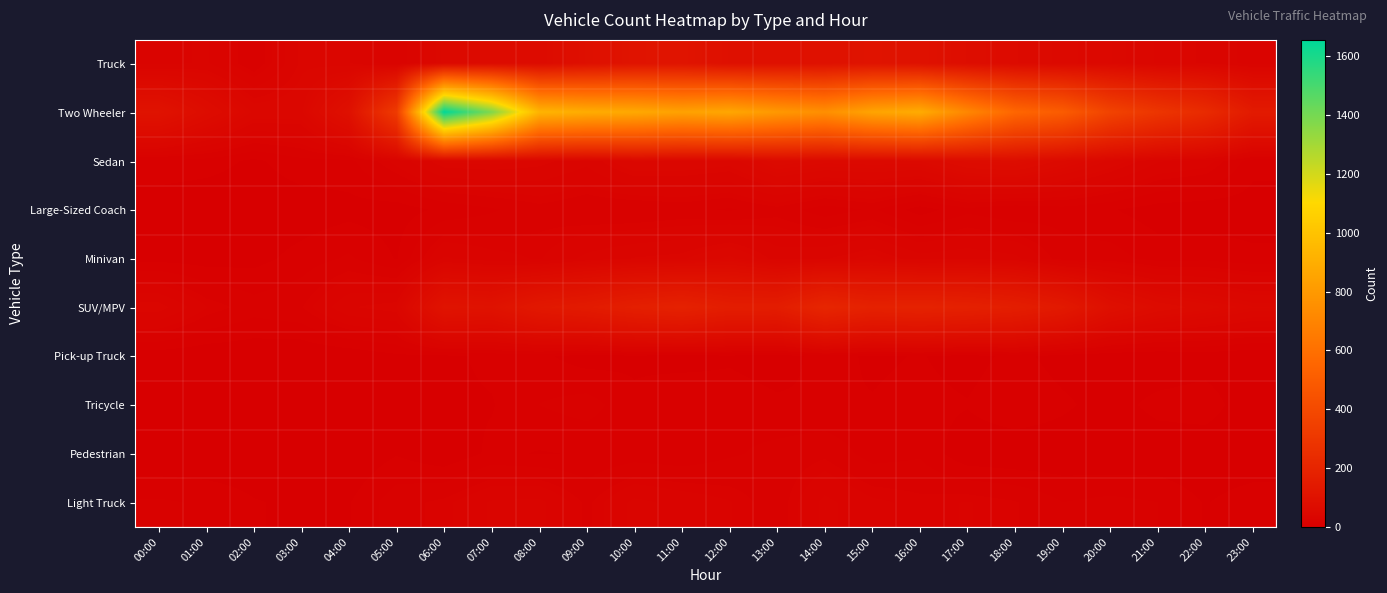

Reading left to right, list all the values displayed in this chart.

Truck: 00:00=27	01:00=30	02:00=14	03:00=37	04:00=36	05:00=23	06:00=50	07:00=65	08:00=64	09:00=88	10:00=109	11:00=113	12:00=90	13:00=91	14:00=96	15:00=109	16:00=98	17:00=77	18:00=62	19:00=53	20:00=49	21:00=38	22:00=35	23:00=26
Two Wheeler: 00:00=105	01:00=71	02:00=44	03:00=44	04:00=92	05:00=320	06:00=1656	07:00=1382	08:00=932	09:00=894	10:00=876	11:00=841	12:00=865	13:00=798	14:00=752	15:00=852	16:00=890	17:00=712	18:00=555	19:00=499	20:00=365	21:00=291	22:00=235	23:00=146
Sedan: 00:00=12	01:00=10	02:00=5	03:00=11	04:00=11	05:00=25	06:00=40	07:00=41	08:00=38	09:00=31	10:00=46	11:00=45	12:00=42	13:00=59	14:00=54	15:00=55	16:00=55	17:00=70	18:00=75	19:00=59	20:00=44	21:00=30	22:00=26	23:00=9
Large-Sized Coach: 00:00=1	01:00=0	02:00=1	03:00=2	04:00=4	05:00=3	06:00=8	07:00=12	08:00=17	09:00=14	10:00=13	11:00=15	12:00=12	13:00=17	14:00=9	15:00=14	16:00=3	17:00=11	18:00=7	19:00=10	20:00=7	21:00=3	22:00=2	23:00=3
Minivan: 00:00=4	01:00=3	02:00=4	03:00=9	04:00=14	05:00=6	06:00=30	07:00=25	08:00=22	09:00=31	10:00=36	11:00=38	12:00=47	13:00=33	14:00=35	15:00=41	16:00=32	17:00=34	18:00=31	19:00=16	20:00=16	21:00=10	22:00=11	23:00=8
SUV/MPV: 00:00=39	01:00=23	02:00=16	03:00=19	04:00=35	05:00=39	06:00=108	07:00=102	08:00=133	09:00=147	10:00=171	11:00=185	12:00=160	13:00=159	14:00=208	15:00=183	16:00=189	17:00=180	18:00=165	19:00=139	20:00=87	21:00=67	22:00=58	23:00=49
Pick-up Truck: 00:00=2	01:00=1	02:00=1	03:00=0	04:00=1	05:00=5	06:00=5	07:00=8	08:00=8	09:00=3	10:00=5	11:00=3	12:00=5	13:00=2	14:00=10	15:00=5	16:00=7	17:00=3	18:00=9	19:00=3	20:00=1	21:00=0	22:00=2	23:00=0
Tricycle: 00:00=3	01:00=3	02:00=2	03:00=2	04:00=3	05:00=0	06:00=5	07:00=6	08:00=13	09:00=16	10:00=8	11:00=13	12:00=11	13:00=8	14:00=7	15:00=7	16:00=9	17:00=7	18:00=13	19:00=8	20:00=3	21:00=9	22:00=11	23:00=0
Pedestrian: 00:00=0	01:00=0	02:00=1	03:00=0	04:00=0	05:00=6	06:00=1	07:00=8	08:00=6	09:00=7	10:00=9	11:00=8	12:00=12	13:00=15	14:00=18	15:00=10	16:00=12	17:00=1	18:00=0	19:00=1	20:00=0	21:00=1	22:00=0	23:00=0
Light Truck: 00:00=14	01:00=12	02:00=7	03:00=5	04:00=6	05:00=17	06:00=21	07:00=30	08:00=31	09:00=18	10:00=31	11:00=27	12:00=23	13:00=16	14:00=31	15:00=24	16:00=21	17:00=23	18:00=20	19:00=13	20:00=15	21:00=13	22:00=6	23:00=11